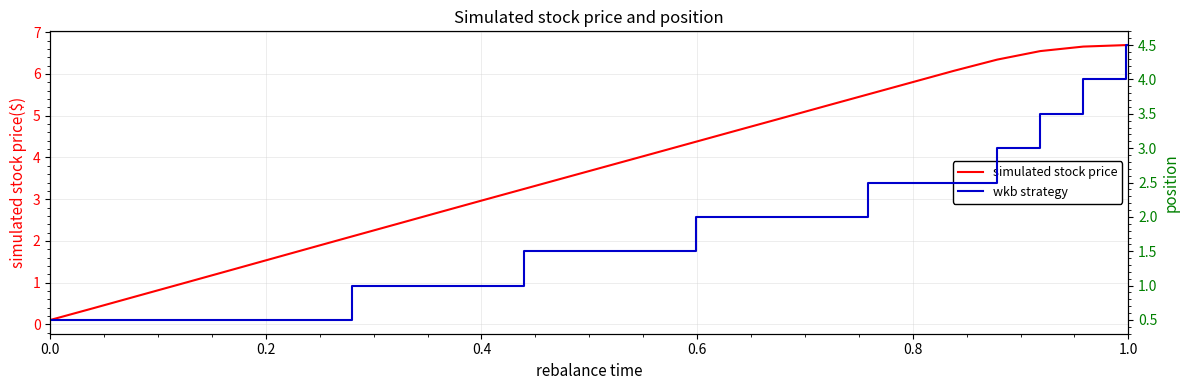

What is the maximum value for simulated stock price?

6.7